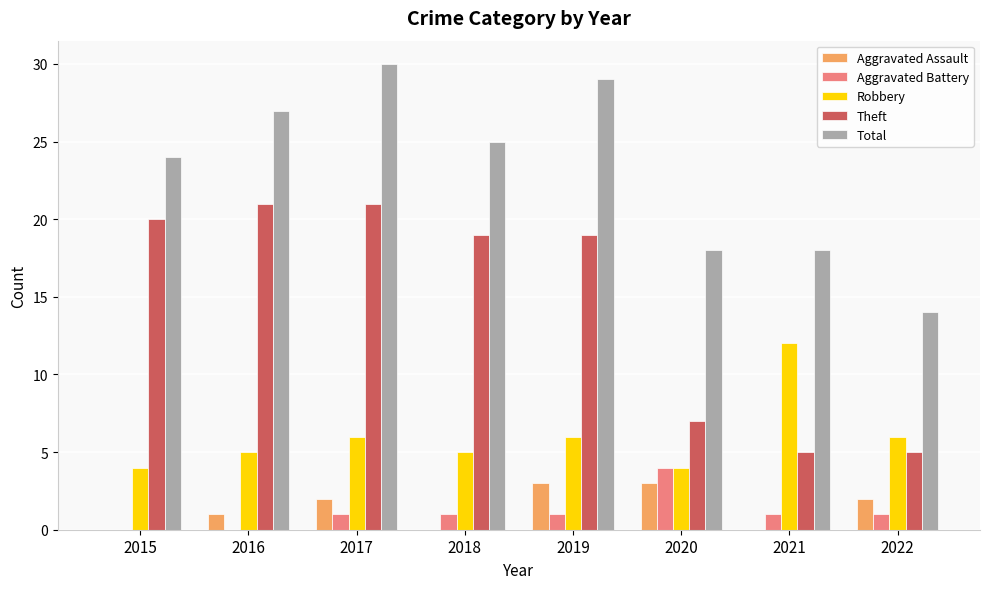

What is the approximate value of Theft at 2017, to the nearest 5?

20